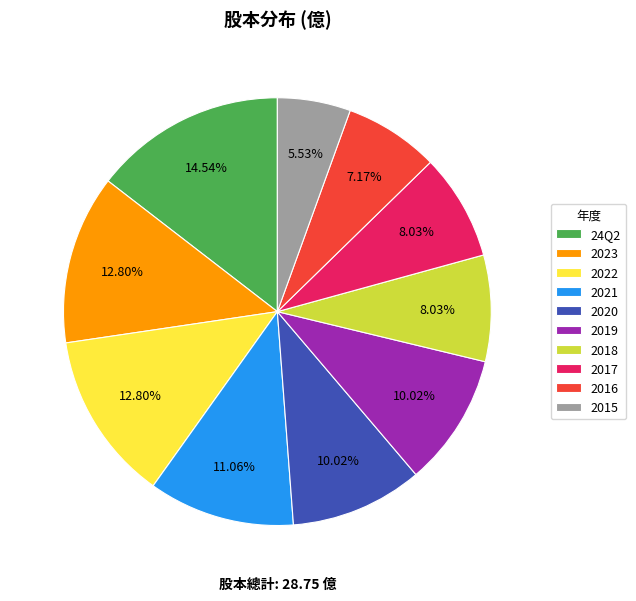

To the nearest percent, what is the difference between the 2016 and 2018 slice percentages?

1%